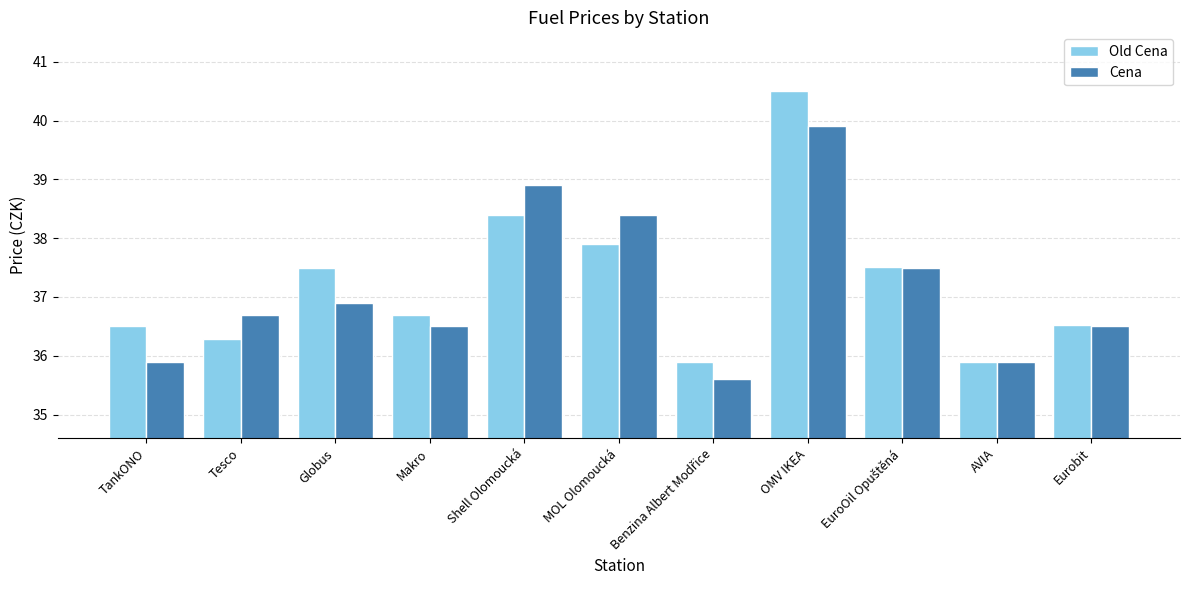

At which label is Cena closest to 37?

Globus